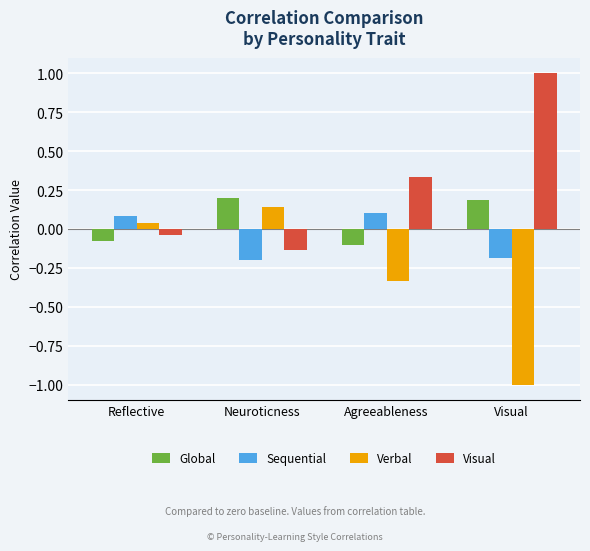

The value of Global at Reflective is -0.0. True or false?

False